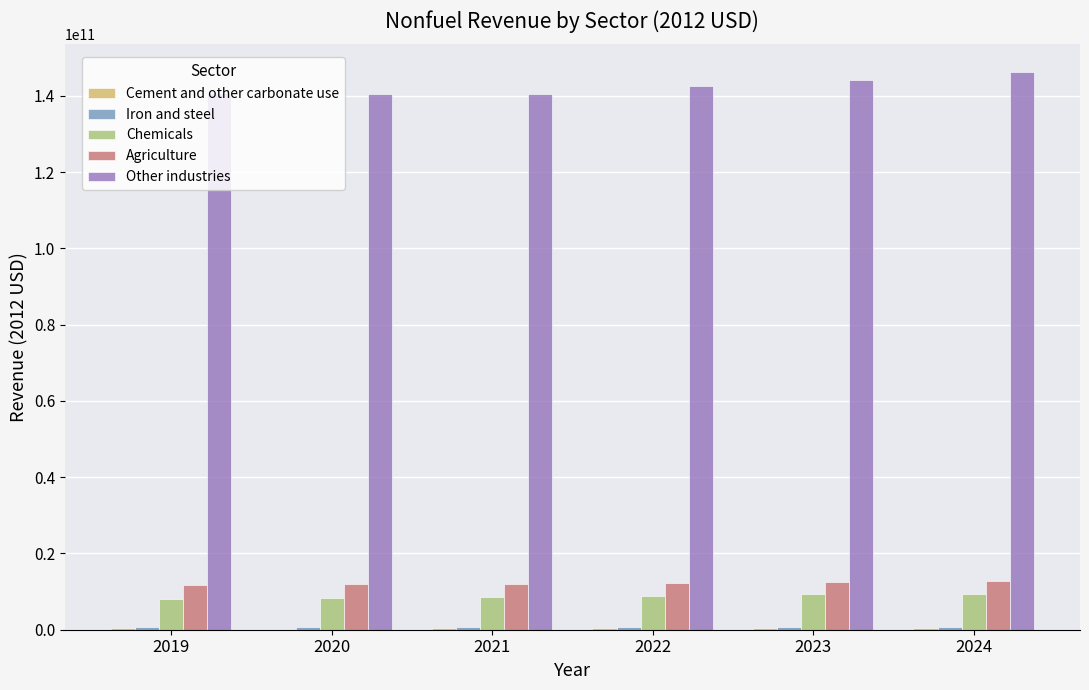

Does the chart contain stacked bars?

No